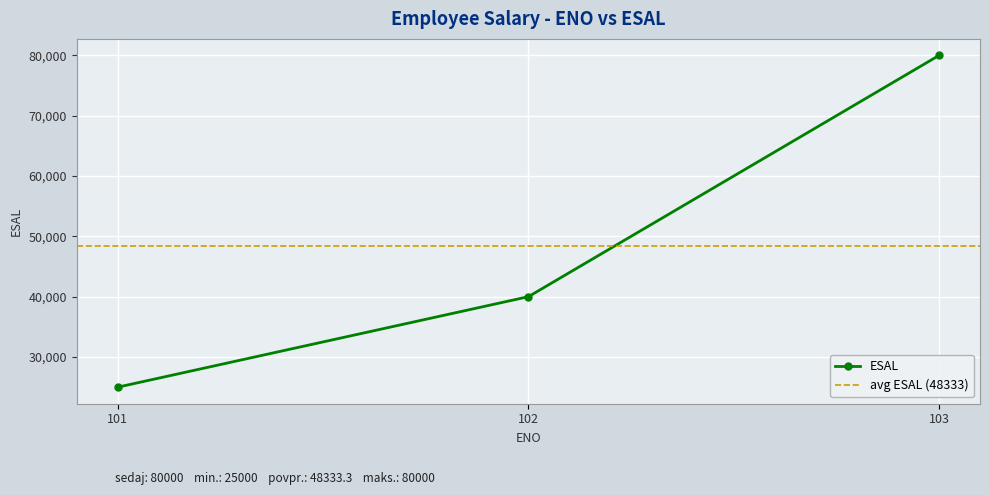

What is the change in value from 101 to 102?

+15000